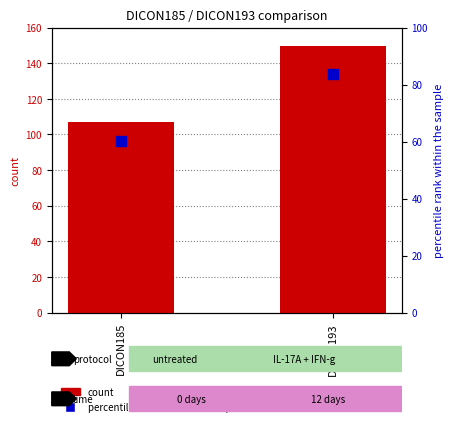

What is the smallest value displayed?

60.1